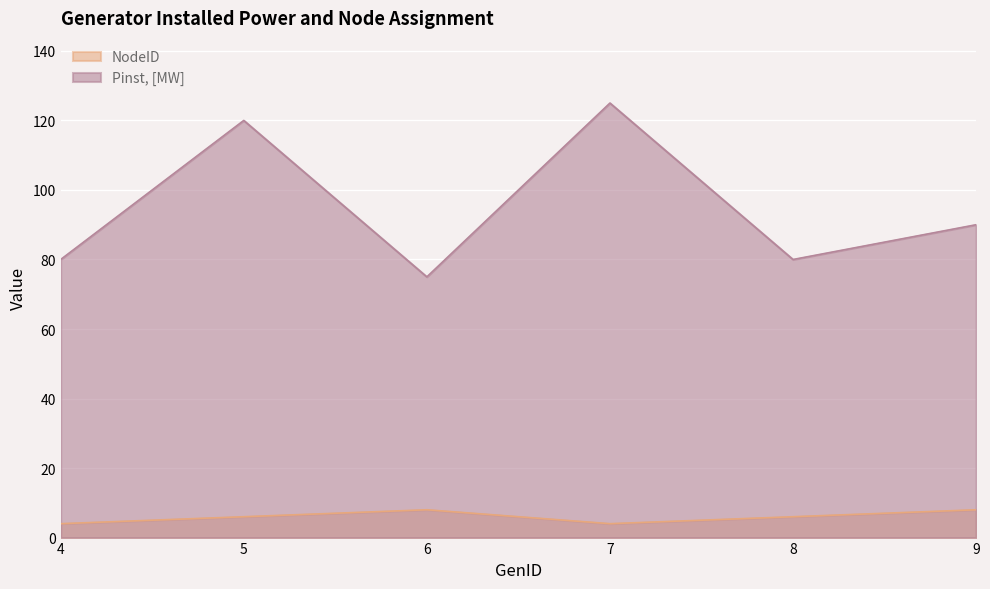

The value of NodeID at 4 is 2. True or false?

False